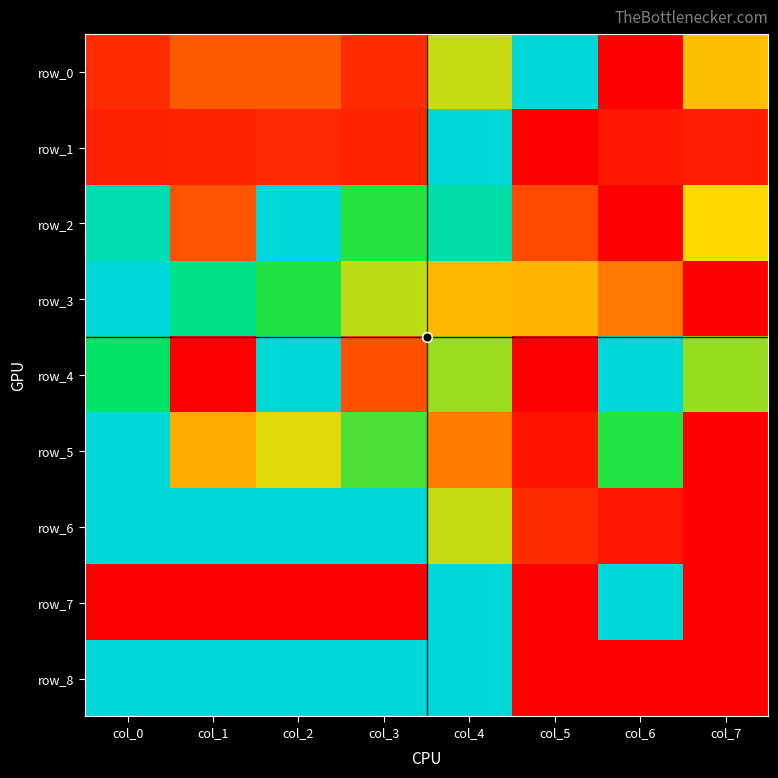

List the labels in order of row_5 value, largest first.

col_0, col_6, col_3, col_2, col_1, col_4, col_5, col_7